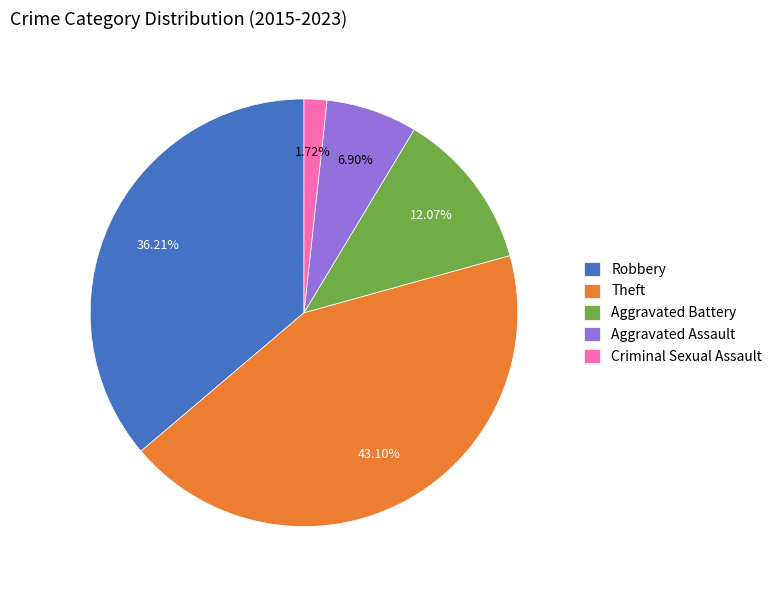

What is the smallest slice in the pie chart?

Criminal Sexual Assault